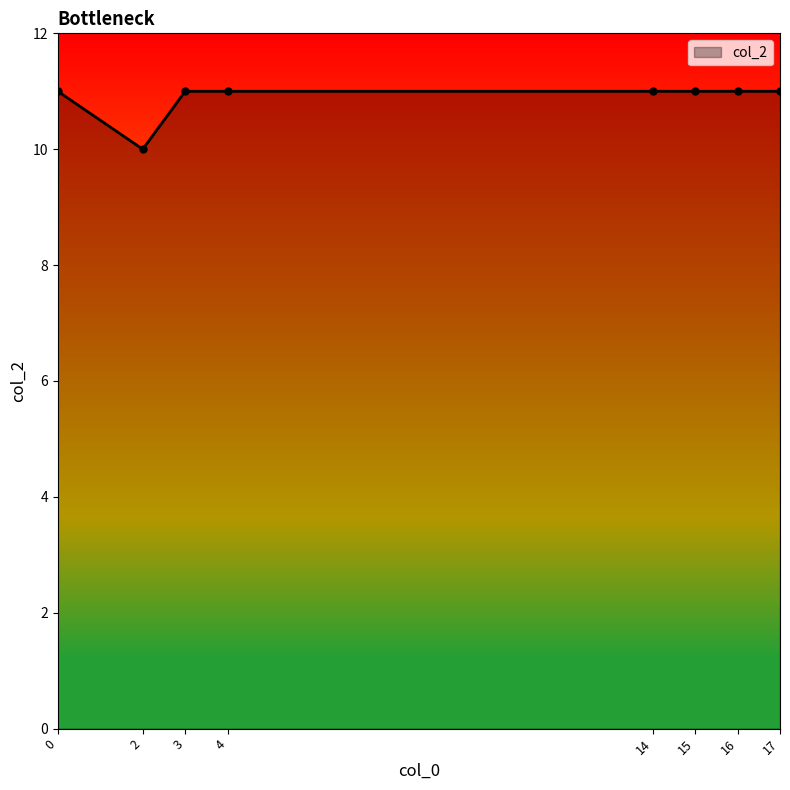

True or false: the data shows 11 at 0.

True